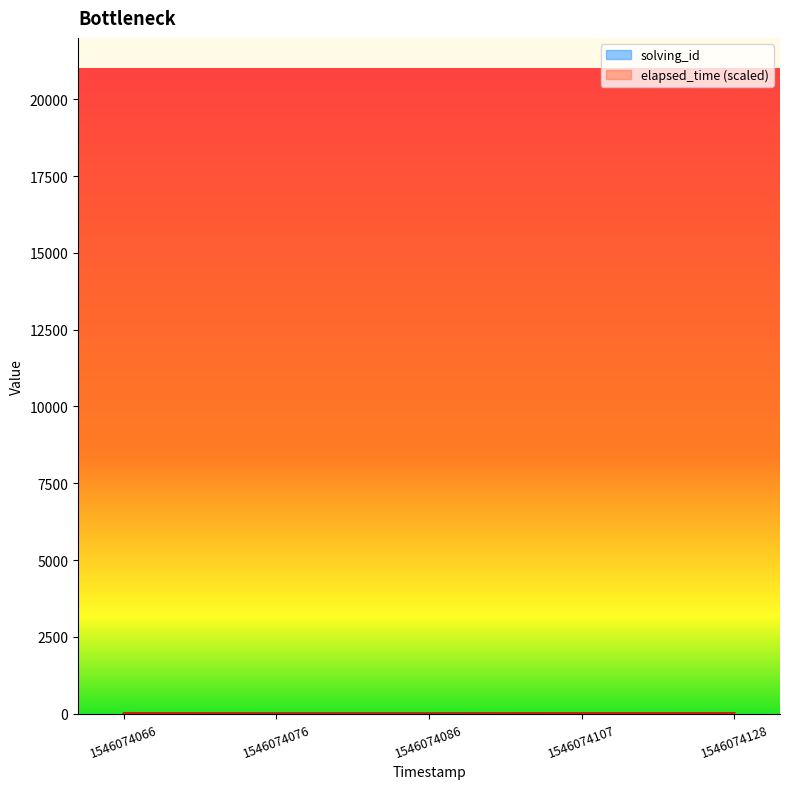

Does the chart display data point markers on the line(s)?

No